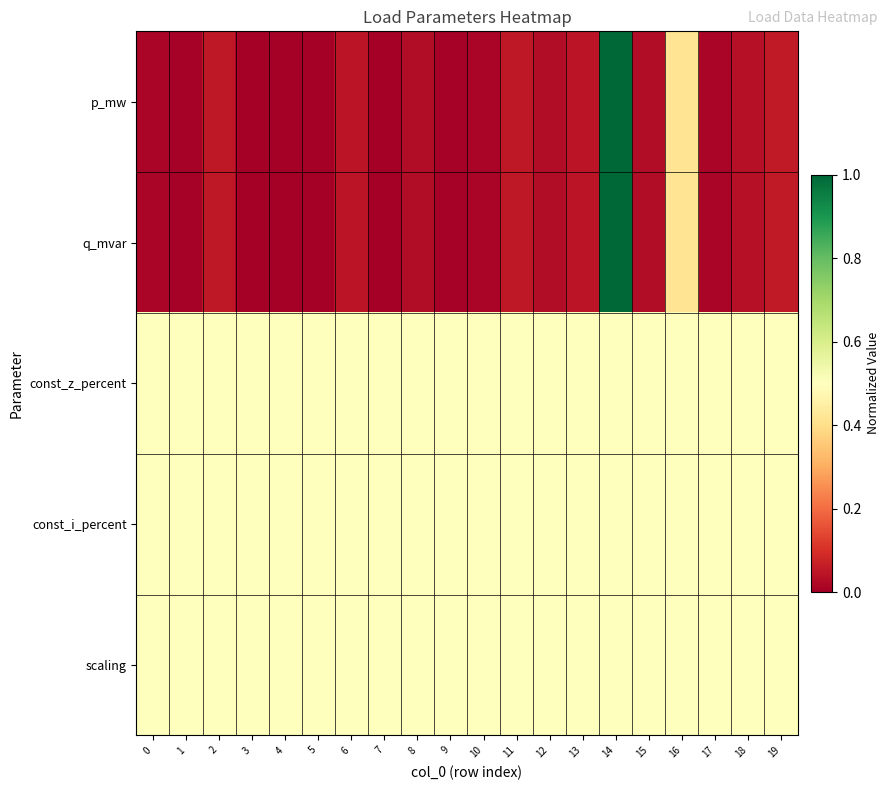

Reading left to right, extract all data points from this chart.

p_mw: 0=0.0	1=0.0	2=0.1	3=0.0	4=0.0	5=0.0	6=0.0	7=0.0	8=0.0	9=0.0	10=0.0	11=0.1	12=0.0	13=0.0	14=1.0	15=0.0	16=0.4	17=0.0	18=0.0	19=0.1
q_mvar: 0=0.0	1=0.0	2=0.1	3=0.0	4=0.0	5=0.0	6=0.0	7=0.0	8=0.0	9=0.0	10=0.0	11=0.1	12=0.0	13=0.0	14=1.0	15=0.0	16=0.4	17=0.0	18=0.0	19=0.1
const_z_percent: 0=0.5	1=0.5	2=0.5	3=0.5	4=0.5	5=0.5	6=0.5	7=0.5	8=0.5	9=0.5	10=0.5	11=0.5	12=0.5	13=0.5	14=0.5	15=0.5	16=0.5	17=0.5	18=0.5	19=0.5
const_i_percent: 0=0.5	1=0.5	2=0.5	3=0.5	4=0.5	5=0.5	6=0.5	7=0.5	8=0.5	9=0.5	10=0.5	11=0.5	12=0.5	13=0.5	14=0.5	15=0.5	16=0.5	17=0.5	18=0.5	19=0.5
scaling: 0=0.5	1=0.5	2=0.5	3=0.5	4=0.5	5=0.5	6=0.5	7=0.5	8=0.5	9=0.5	10=0.5	11=0.5	12=0.5	13=0.5	14=0.5	15=0.5	16=0.5	17=0.5	18=0.5	19=0.5